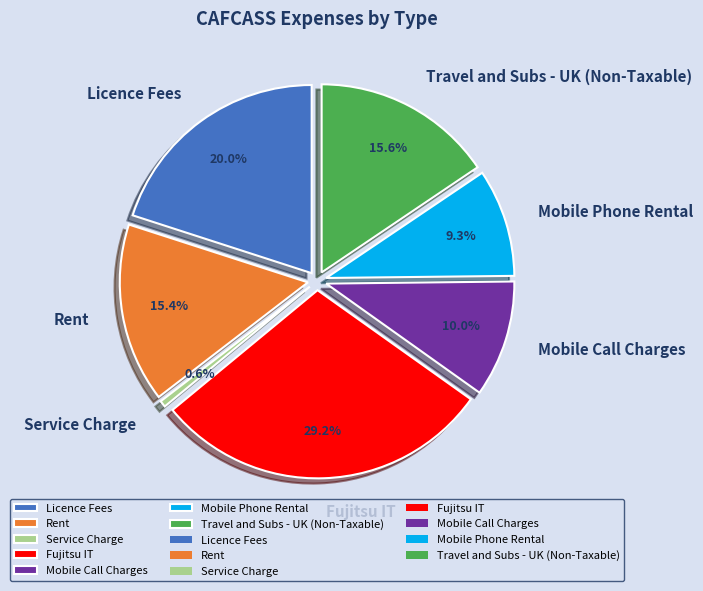

Rank the categories by value from lowest to highest.

Service Charge, Mobile Phone Rental, Mobile Call Charges, Rent, Travel and Subs - UK (Non-Taxable), Licence Fees, Fujitsu IT